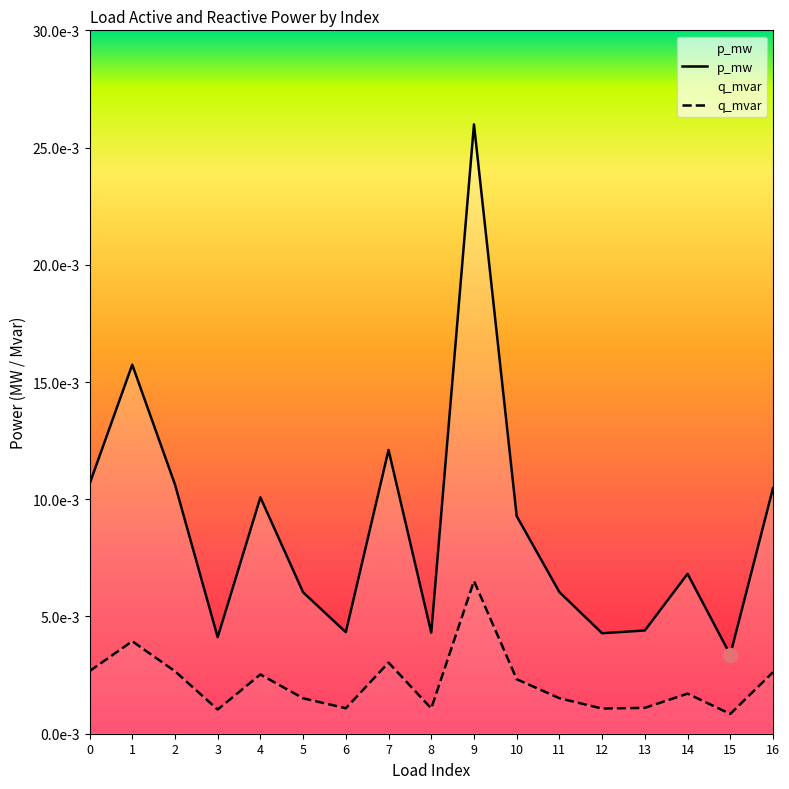

True or false: p_mw and q_mvar cross at least once.

False